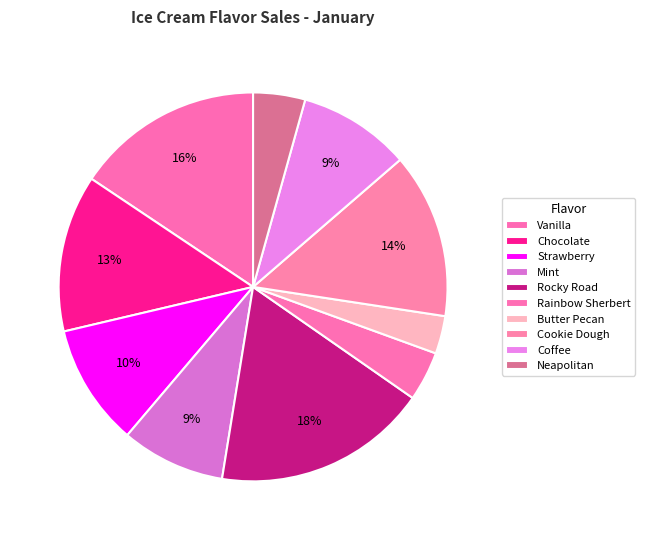

To the nearest percent, what percentage of the pie is Butter Pecan?

3%